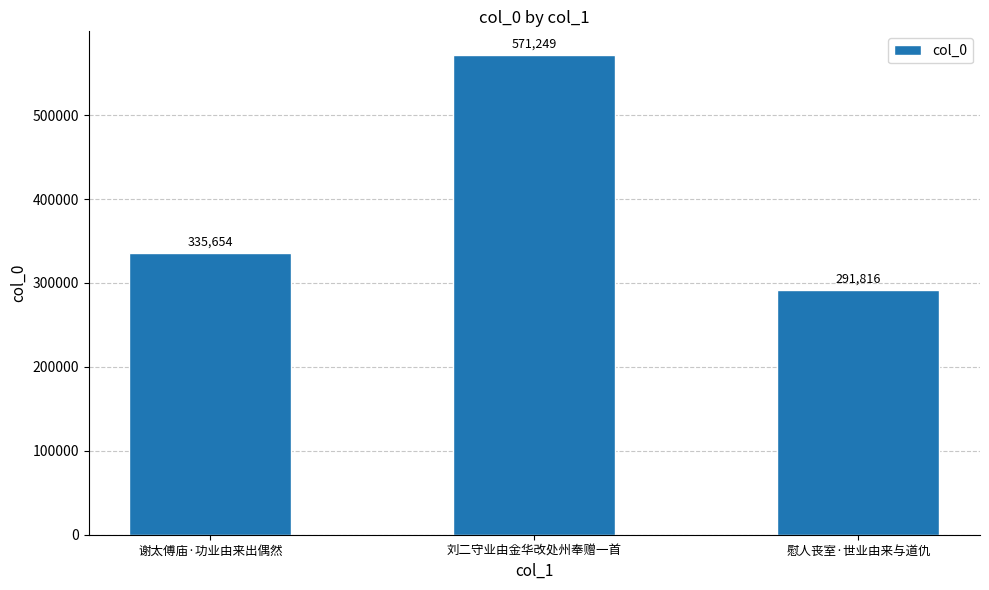

What is the minimum value shown in the chart?

291816